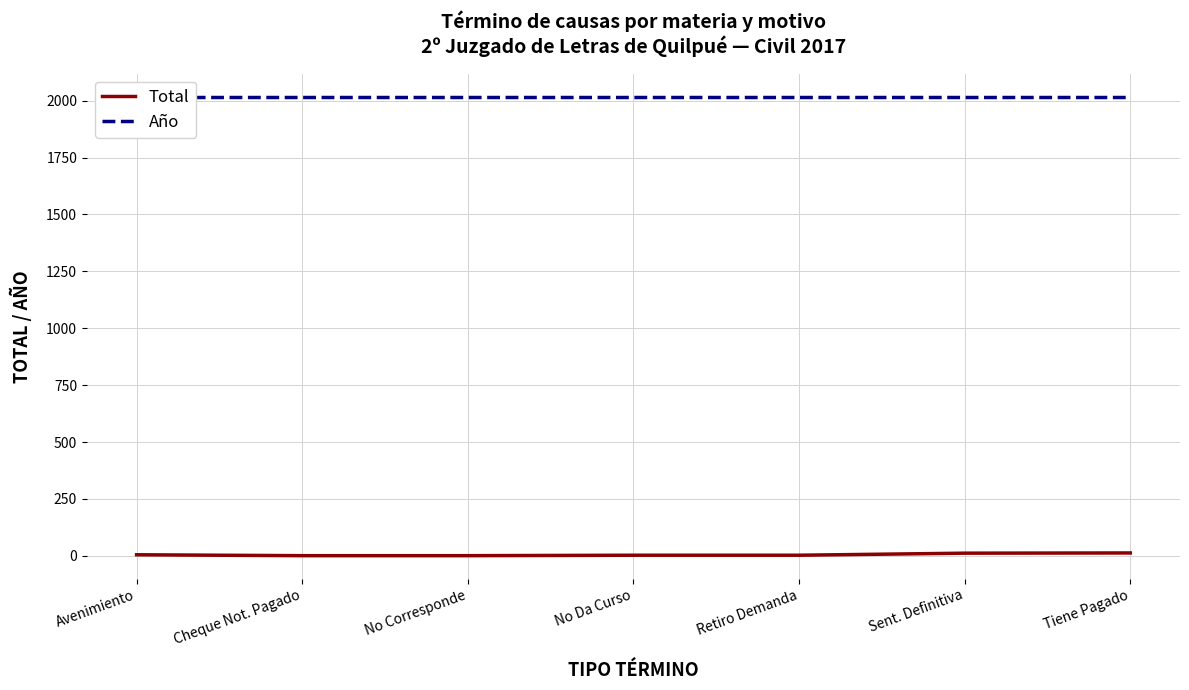

Rank the series by their maximum value, from lowest to highest.

Total, Año